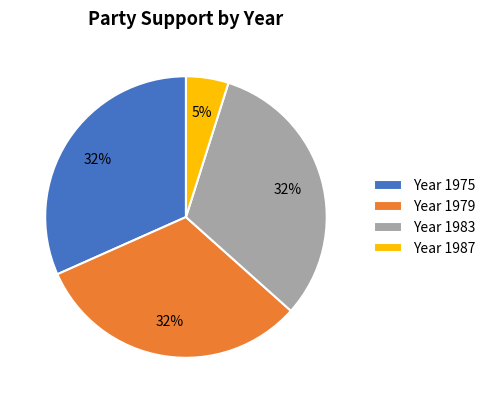

Count the number of slices in the pie.

4